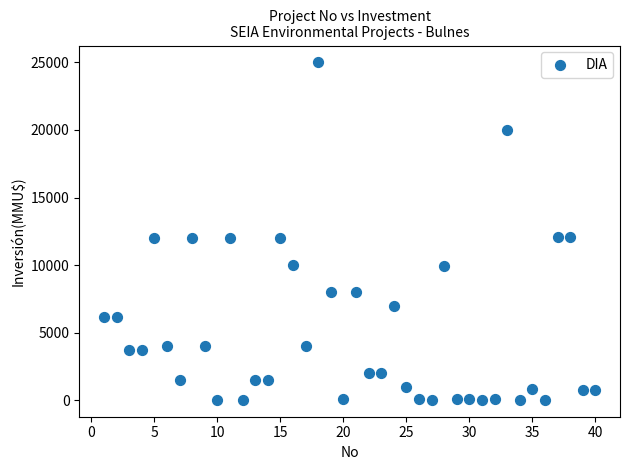

What is the range of Y values (max minus min)?

24963